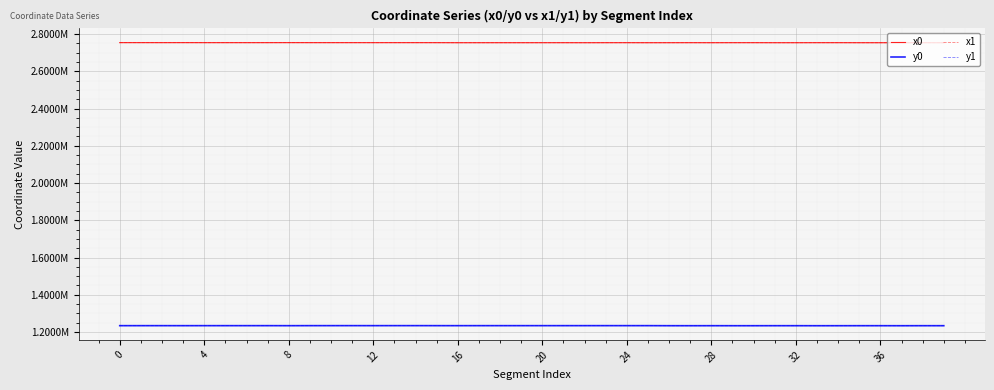

Which series has the largest total across all categories?

x1